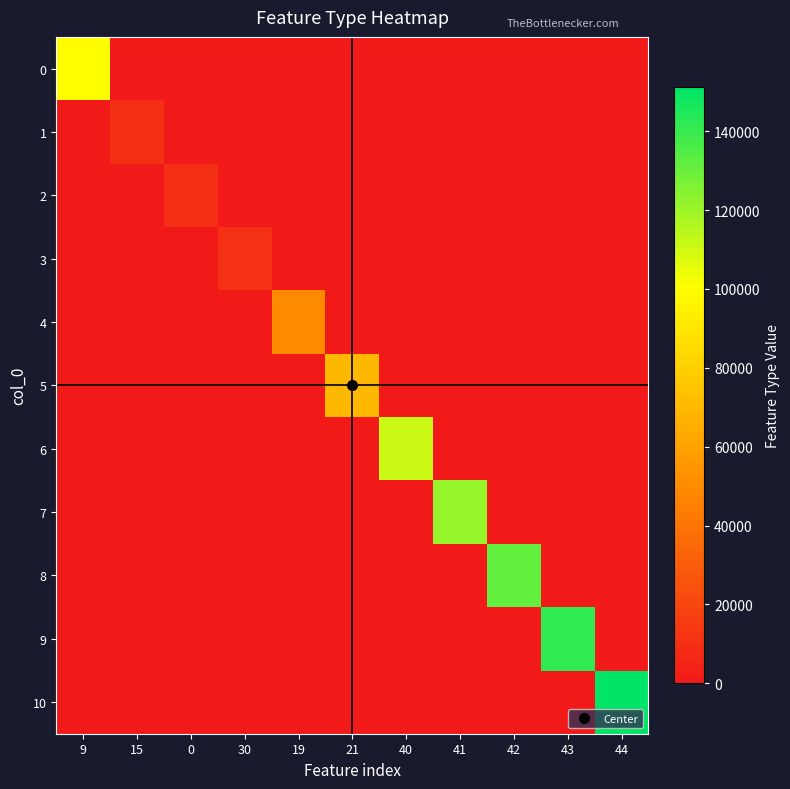

Between 15 and 44, which series saw the biggest shift?

10